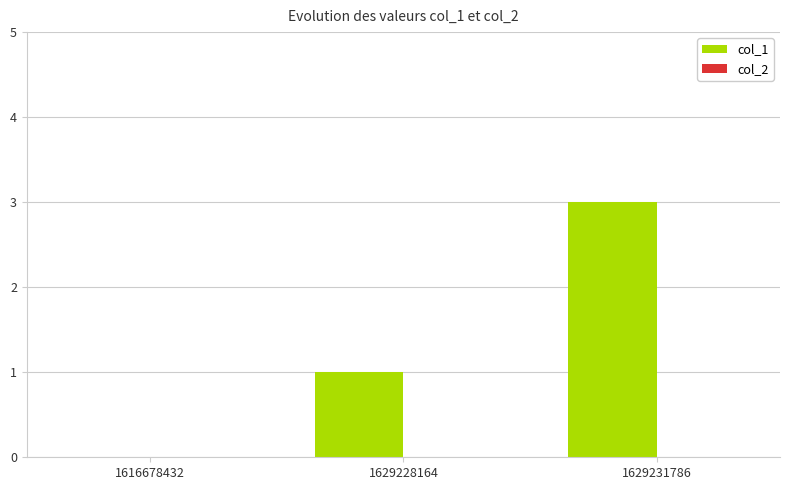

What is the sum of the values at 1616678432 and 1629231786?

3